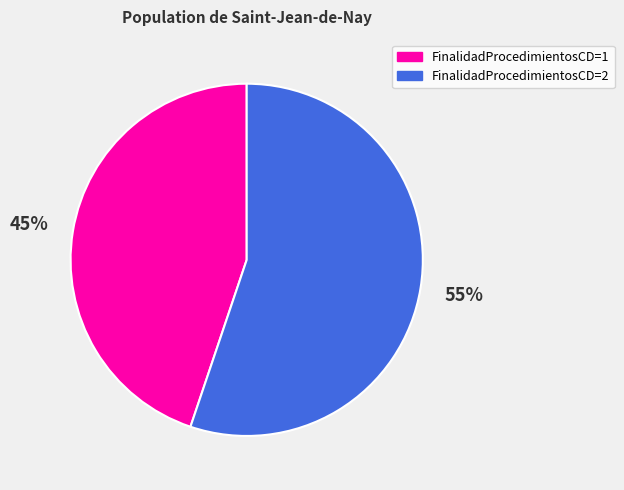

The FinalidadProcedimientosCD=1 slice represents 45% of the pie. True or false?

True